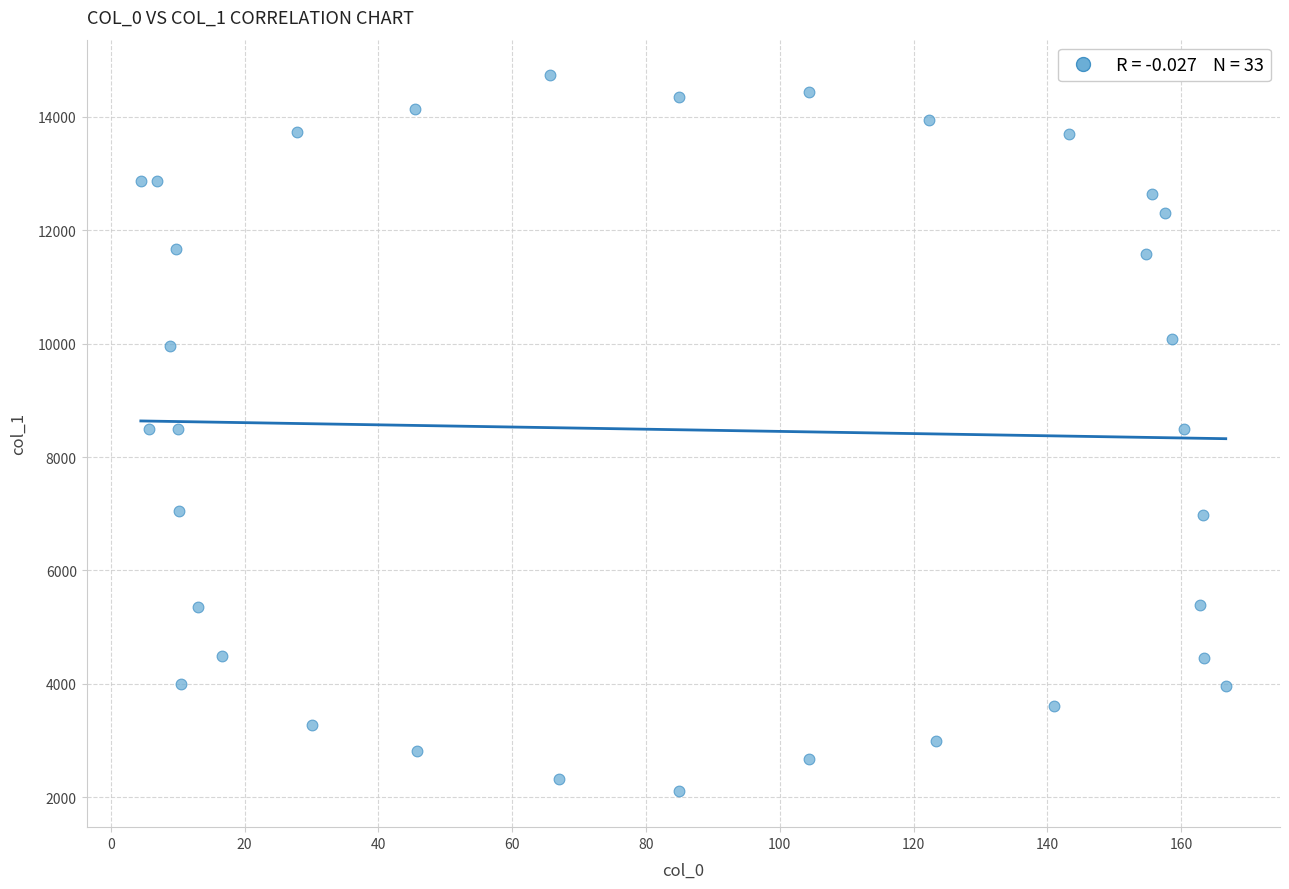

What is the range of X values (max minus min)?

162.2